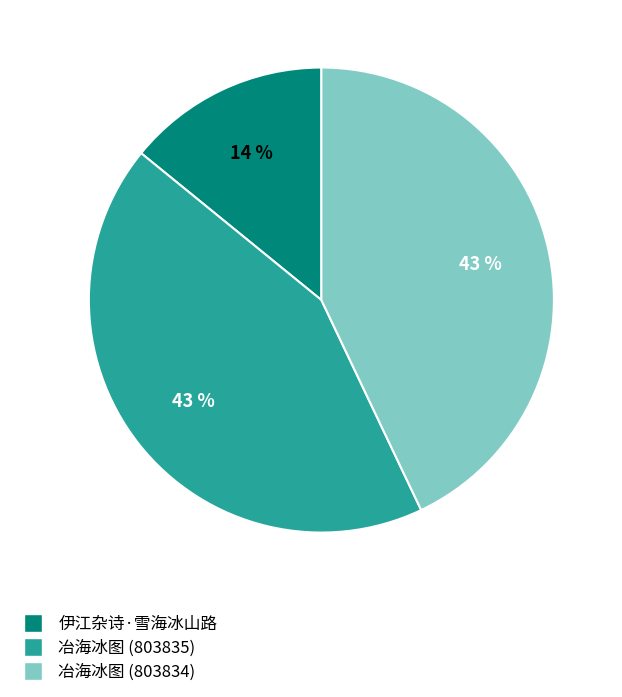

Is 伊江杂诗·雪海冰山路 the majority of the pie?

No